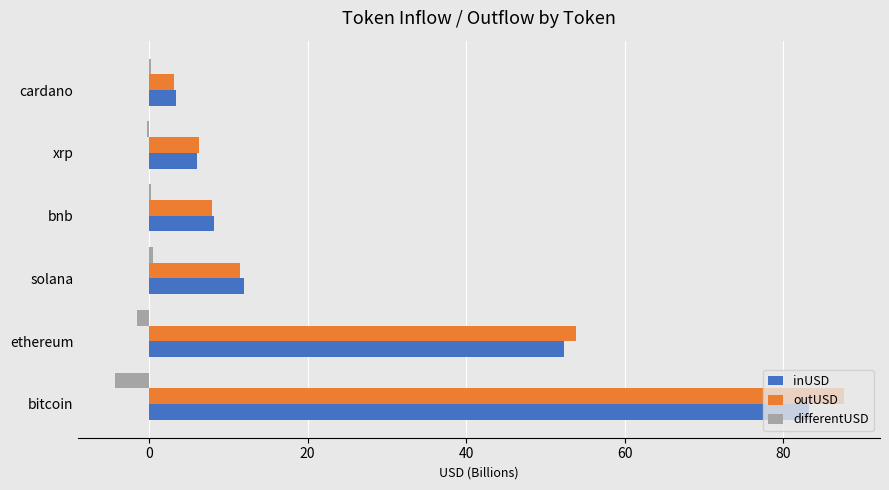

What is the greatest value displayed?

87.6